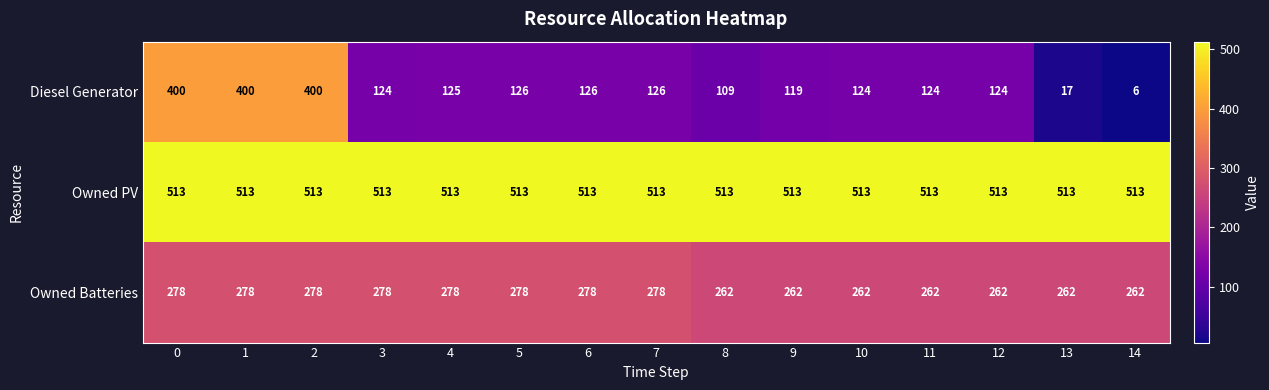

What is the spread (max minus min) of values at 13?

496